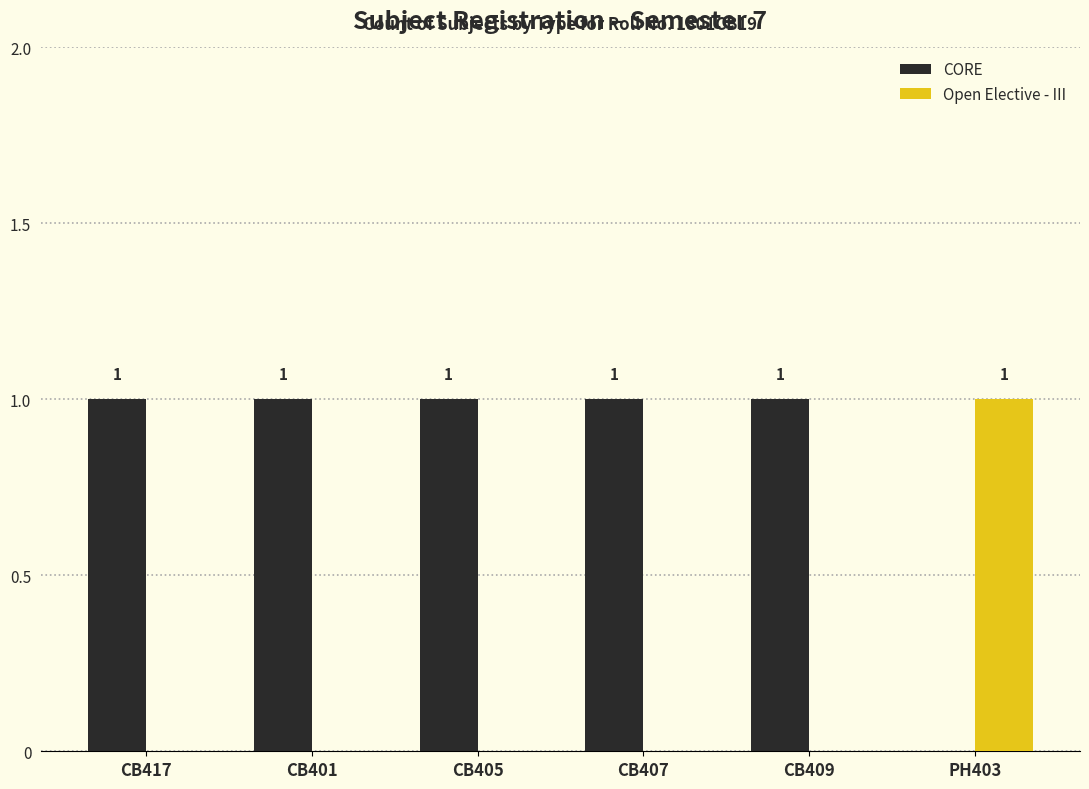

What is the sum of all CORE values?

5